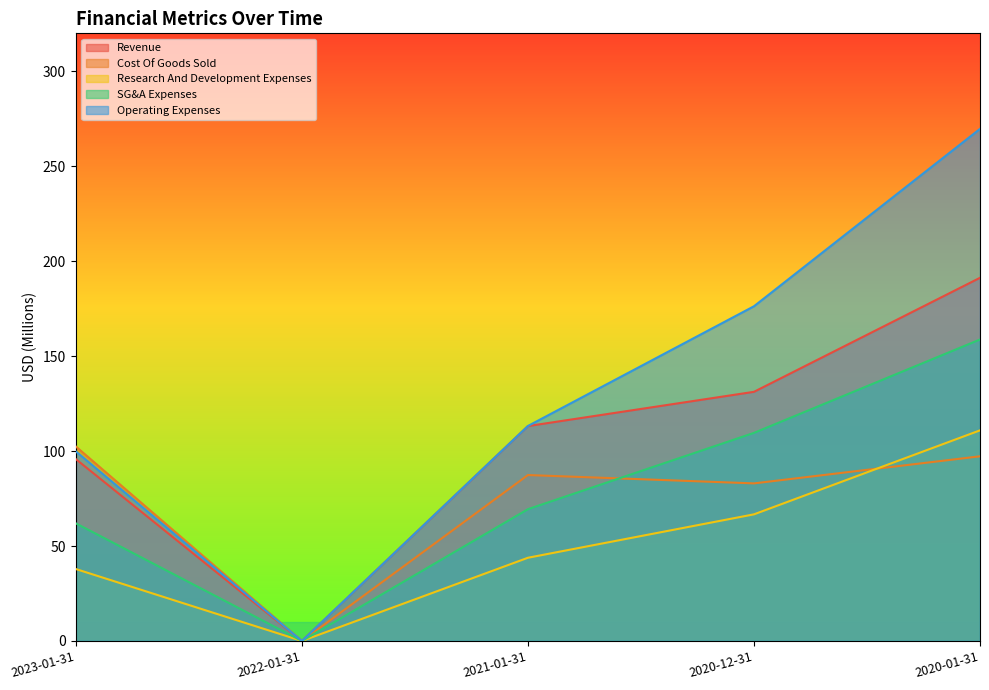

Reading left to right, transcribe all the data shown in this chart.

Revenue: 2020-01-31=191.3	2020-12-31=131.2	2021-01-31=113.2	2022-01-31=0.0	2023-01-31=95.7
Cost Of Goods Sold: 2020-01-31=97.2	2020-12-31=83.0	2021-01-31=87.4	2022-01-31=0.0	2023-01-31=102.4
Research And Development Expenses: 2020-01-31=110.9	2020-12-31=66.7	2021-01-31=43.8	2022-01-31=0.0	2023-01-31=37.9
SG&A Expenses: 2020-01-31=158.8	2020-12-31=109.6	2021-01-31=69.4	2022-01-31=0.0	2023-01-31=61.9
Operating Expenses: 2020-01-31=269.7	2020-12-31=176.3	2021-01-31=113.2	2022-01-31=0.0	2023-01-31=99.8